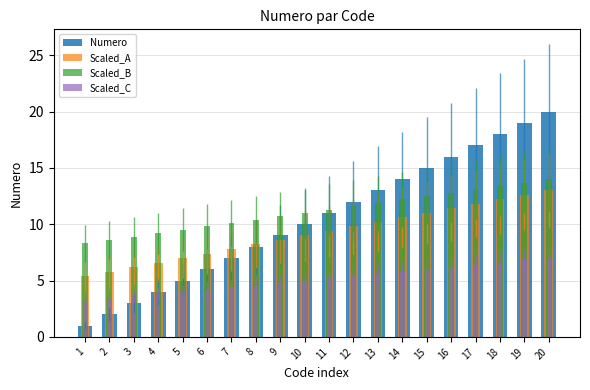

What is the difference between the highest and lowest values at 5?

5.5